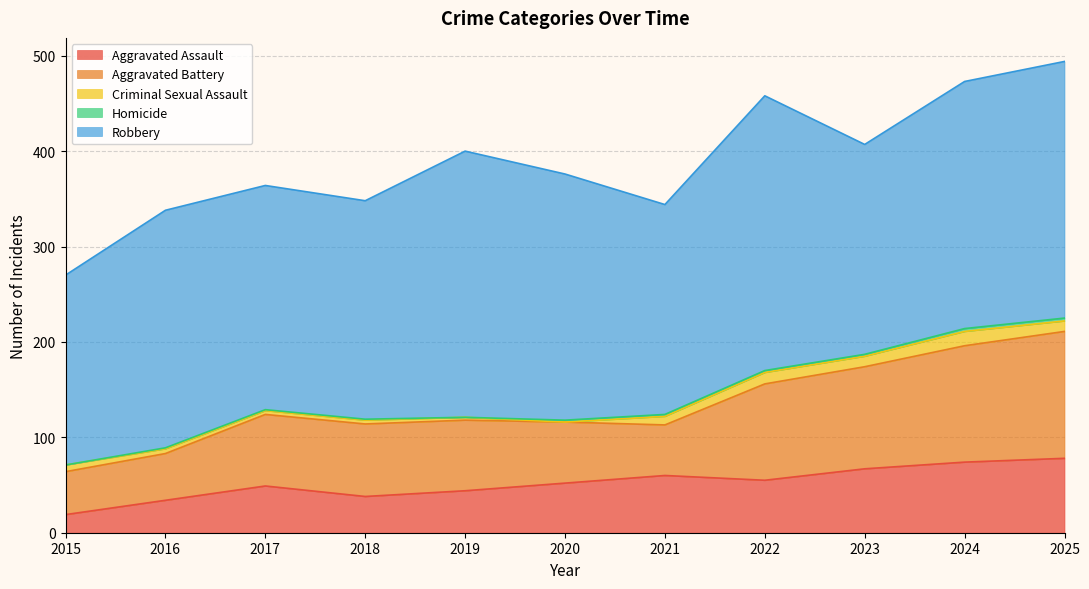

Which category has the highest value across all series?

2022